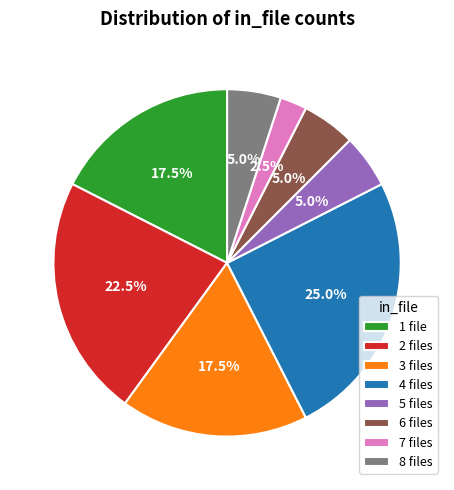

Which slice is the smallest?

7 files